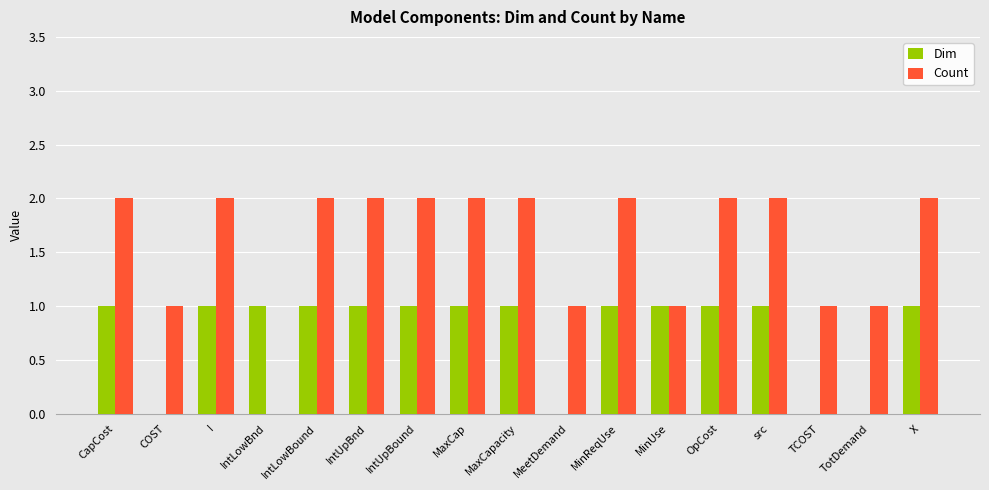

Is the value of Count at MaxCap greater than the value of Dim at OpCost?

Yes